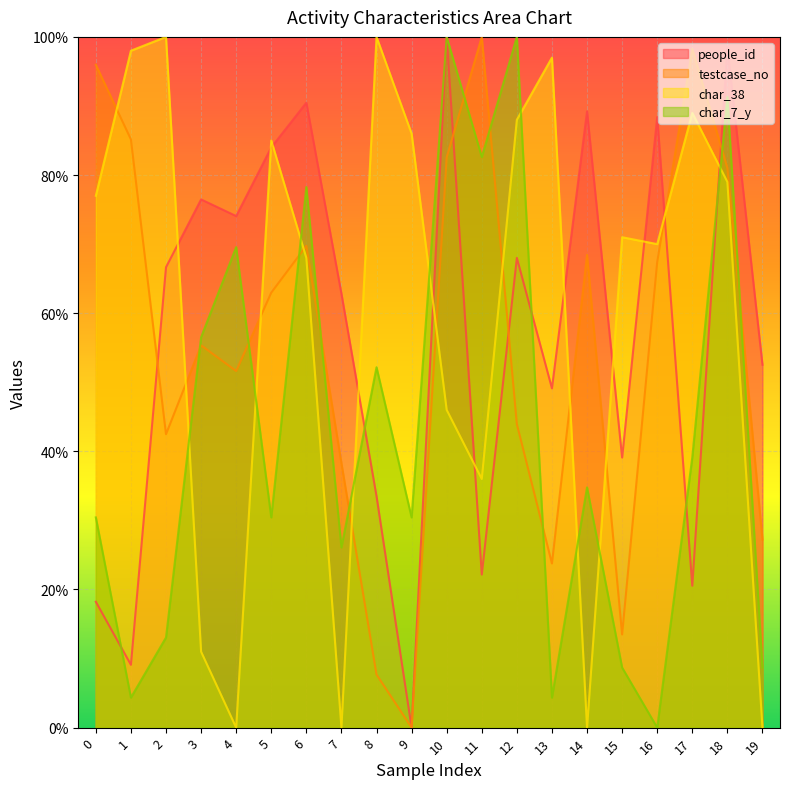

What is the difference between the highest and lowest values at 12?

56.1